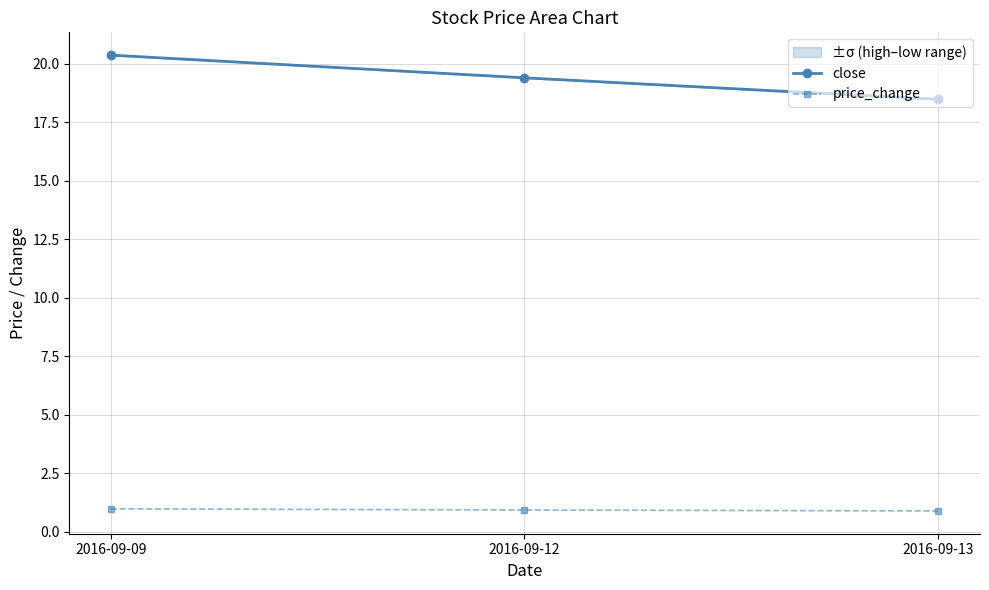

At which label does price_change reach its peak?

2016-09-09